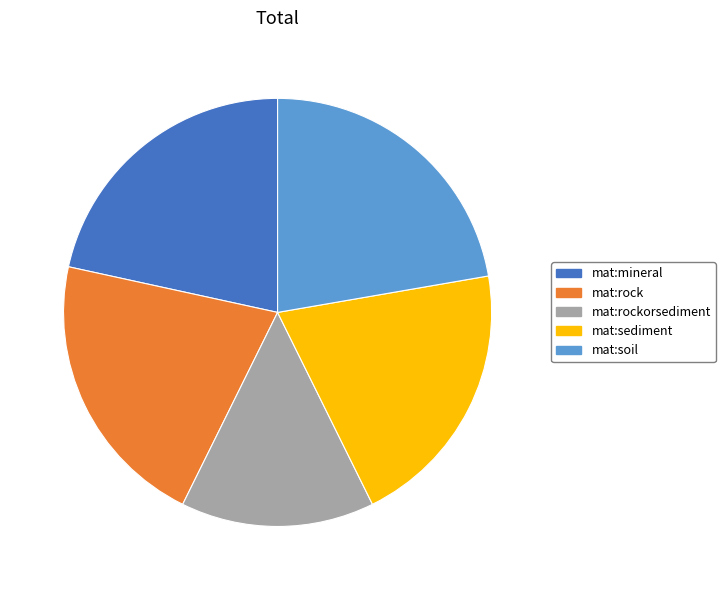

Do mat:mineral and mat:rock together represent more than half of the pie?

No